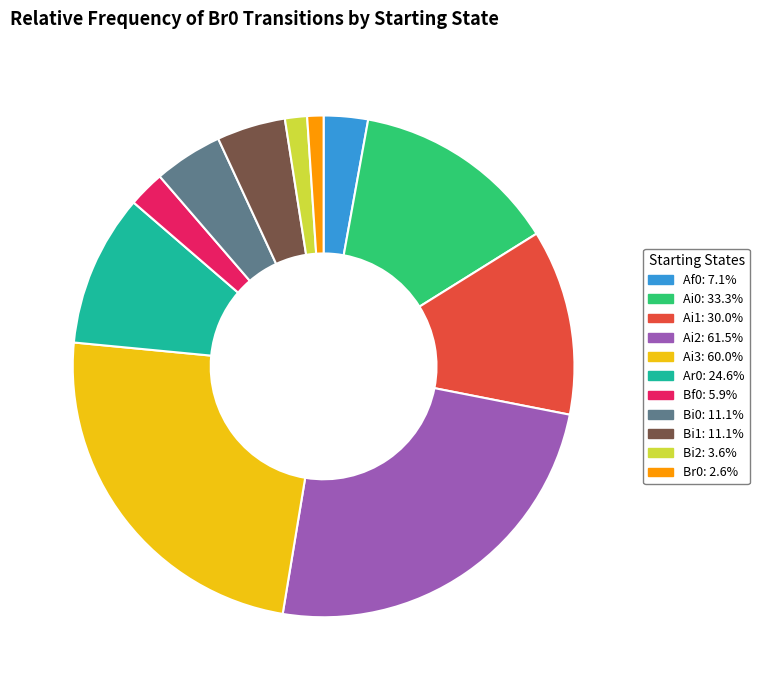

Is there any slice that represents more than half of the pie?

No